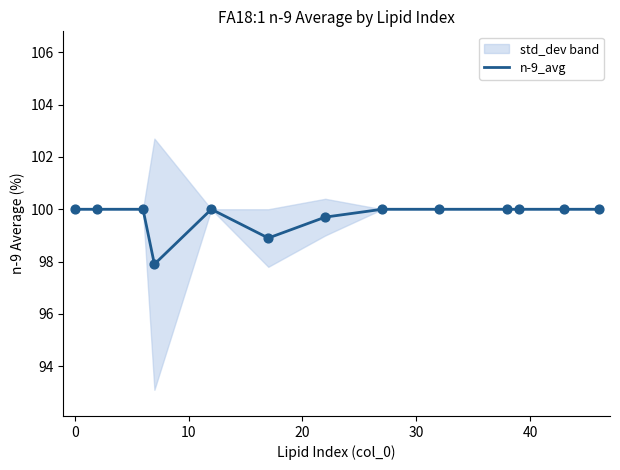

What is the highest value of the n-9_avg series?

100.0